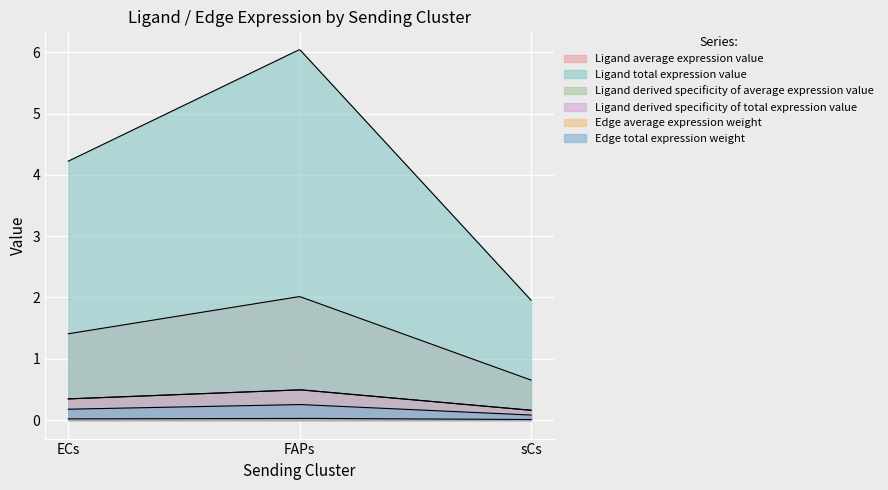

Reading left to right, transcribe all the data shown in this chart.

Ligand average expression value: 1.4	2.0	0.7
Ligand total expression value: 4.2	6.0	2.0
Ligand derived specificity of average expression value: 0.3	0.5	0.2
Ligand derived specificity of total expression value: 0.3	0.5	0.2
Edge average expression weight: 0.0	0.0	0.0
Edge total expression weight: 0.2	0.3	0.1